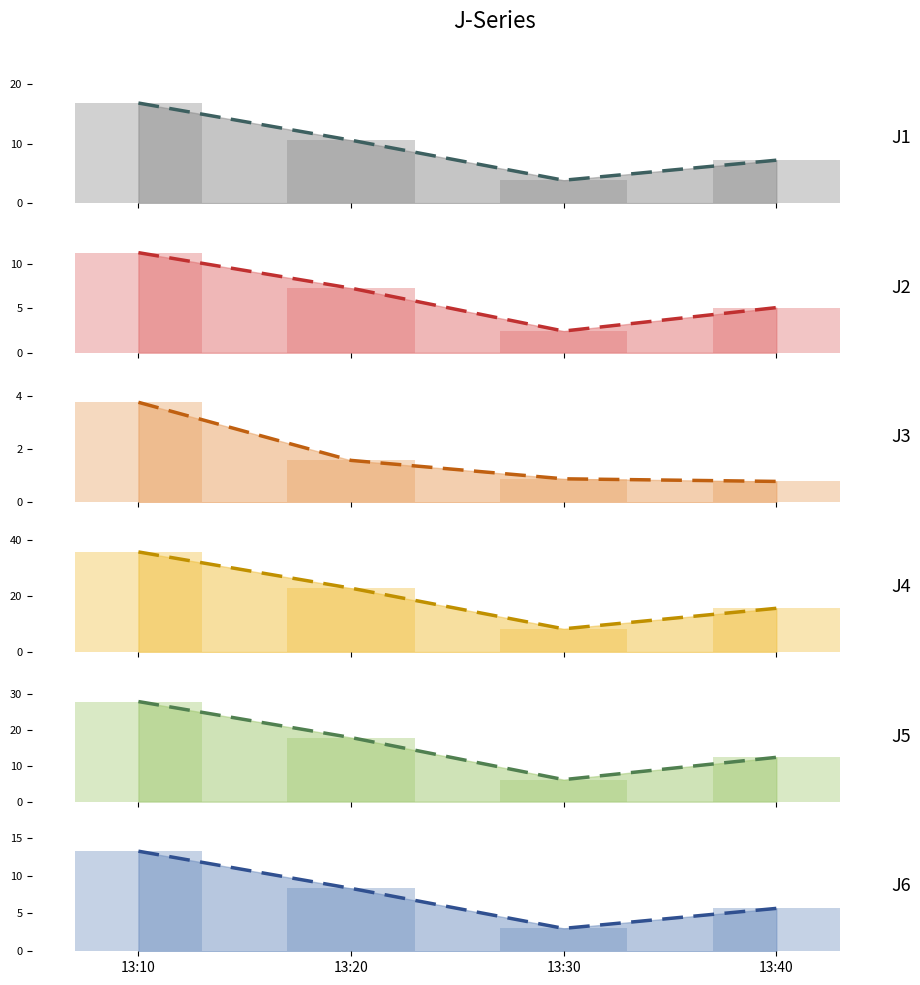

How many groups of bars are there?

4